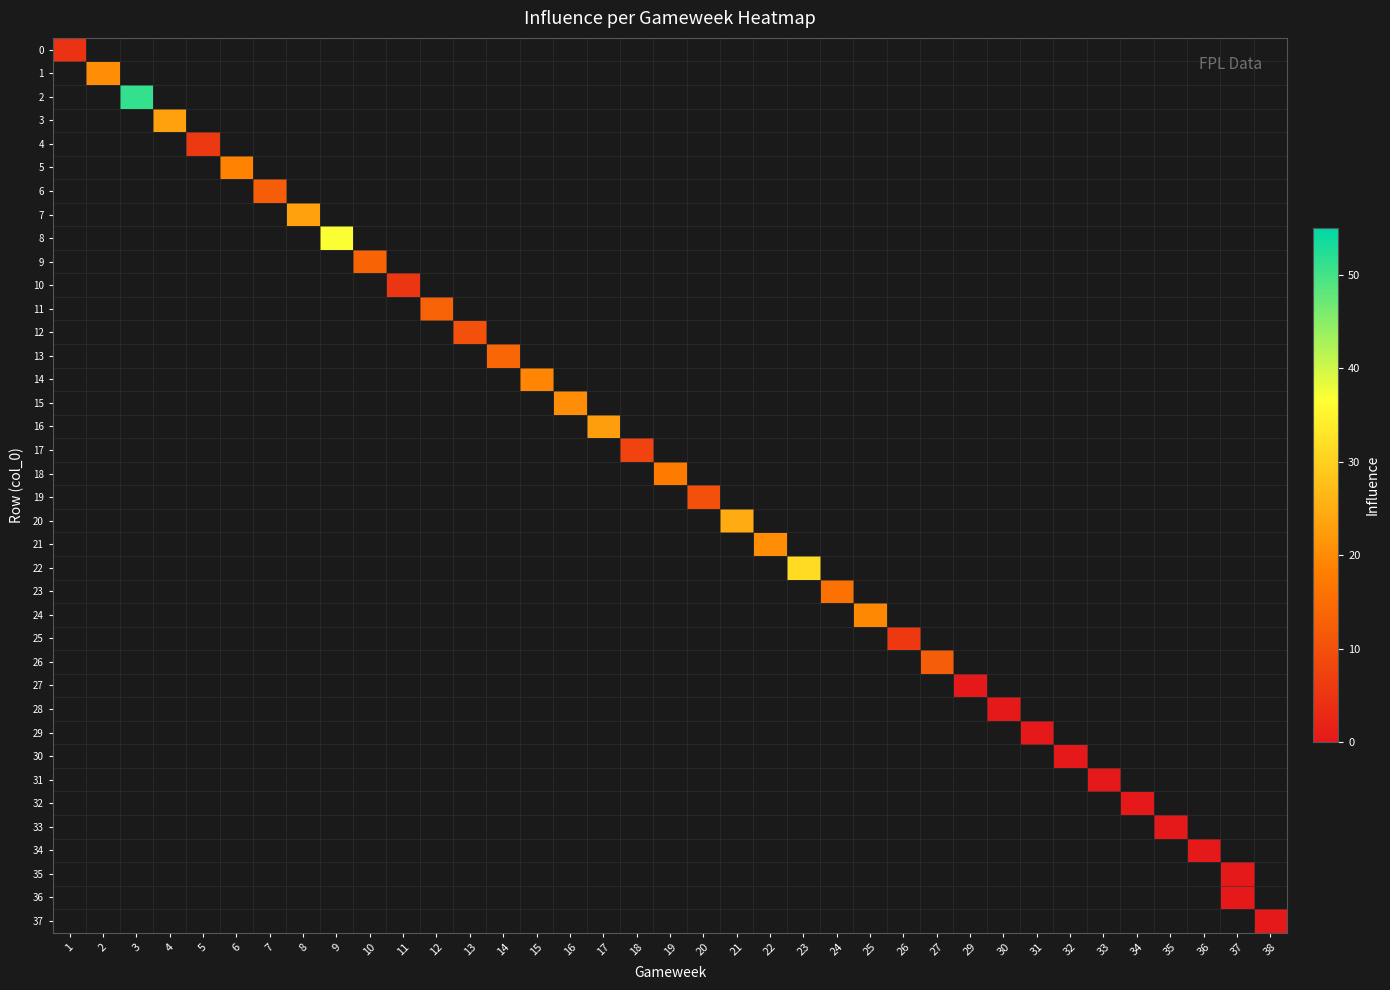

How many distinct data groups are displayed?

38